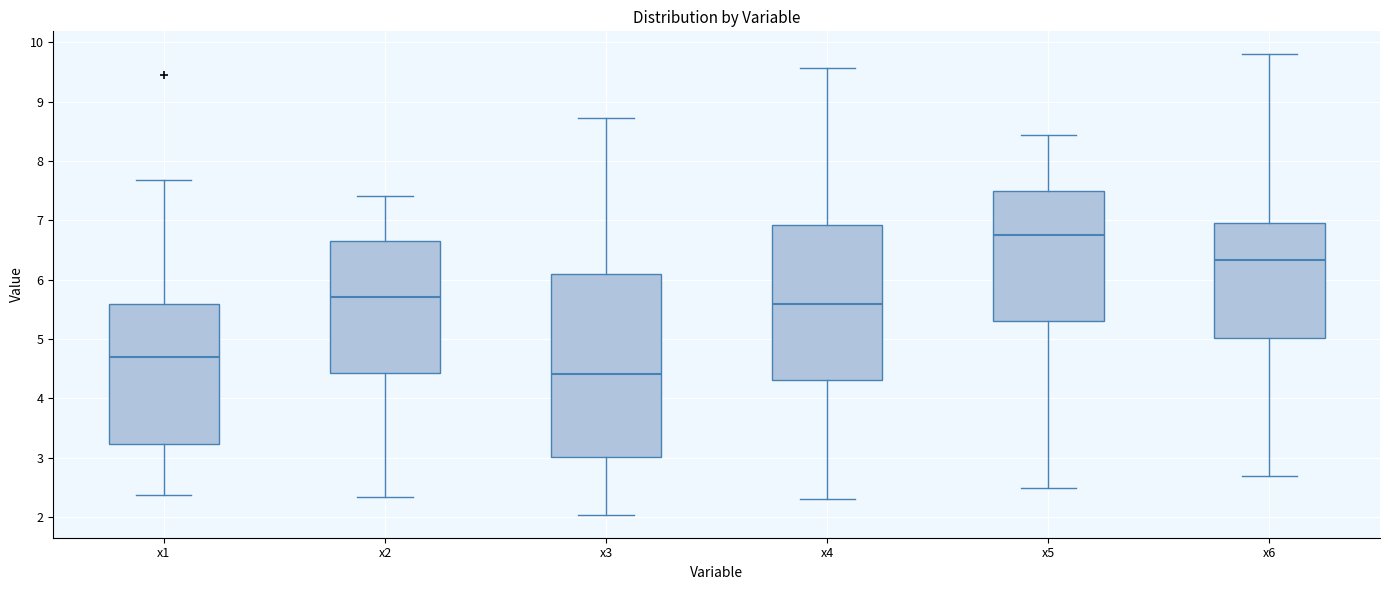

Reading left to right, transcribe this box plot: for each box, give where its median line is, the range the box spans, and where its two whiskers end, as read against the y-axis. The values are not printed on the chart, so give them approximately, as read against the axis.

x1: median 4.7, box 3.2 to 5.6, whiskers 2.4 to 7.7
x2: median 5.7, box 4.4 to 6.7, whiskers 2.3 to 7.4
x3: median 4.4, box 3.0 to 6.1, whiskers 2.0 to 8.7
x4: median 5.6, box 4.3 to 6.9, whiskers 2.3 to 9.6
x5: median 6.8, box 5.3 to 7.5, whiskers 2.5 to 8.4
x6: median 6.3, box 5.0 to 7.0, whiskers 2.7 to 9.8